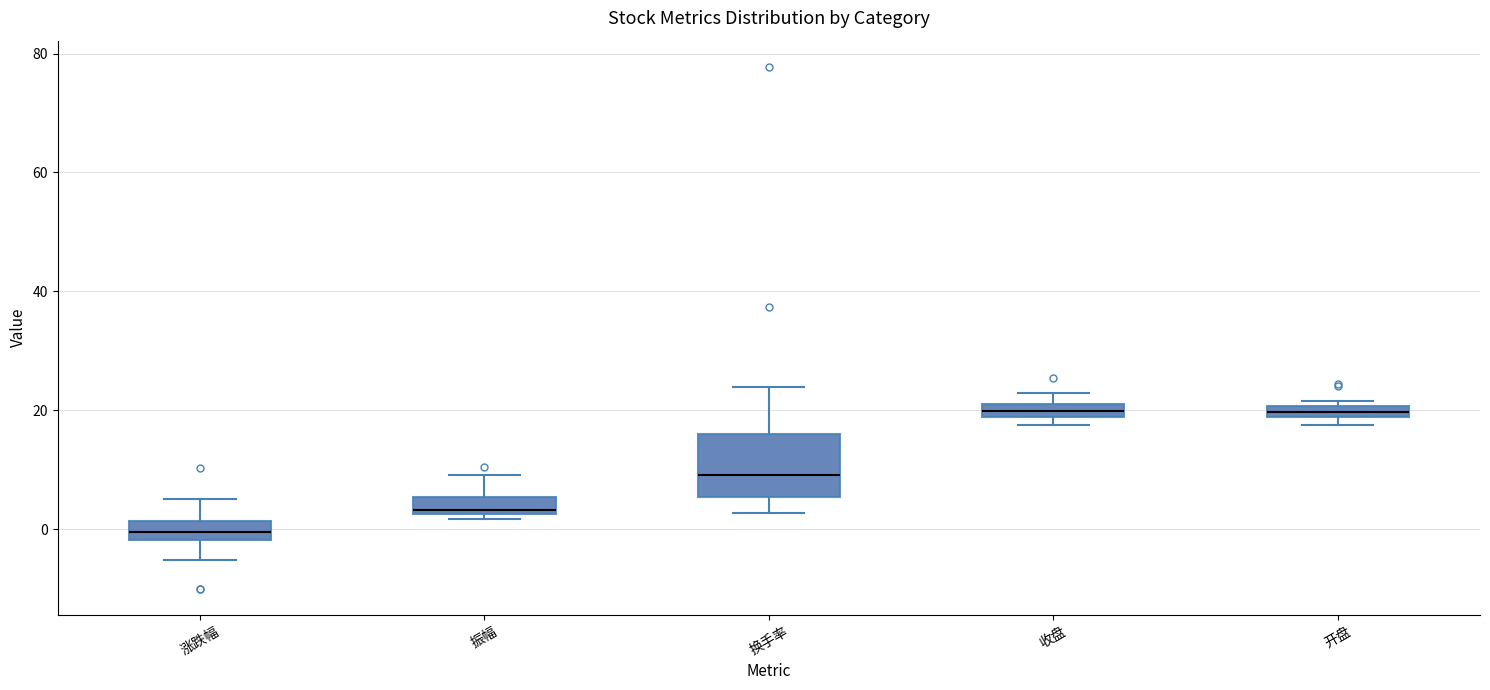

Where is the upper edge of the box for 振幅 on the y-axis? The values are not printed on the chart, so give them approximately, as read against the axis.

6